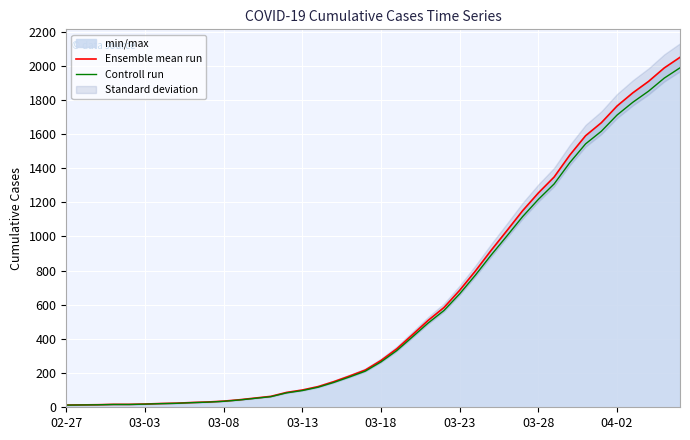

What is the maximum value for Controll run?

1987.5